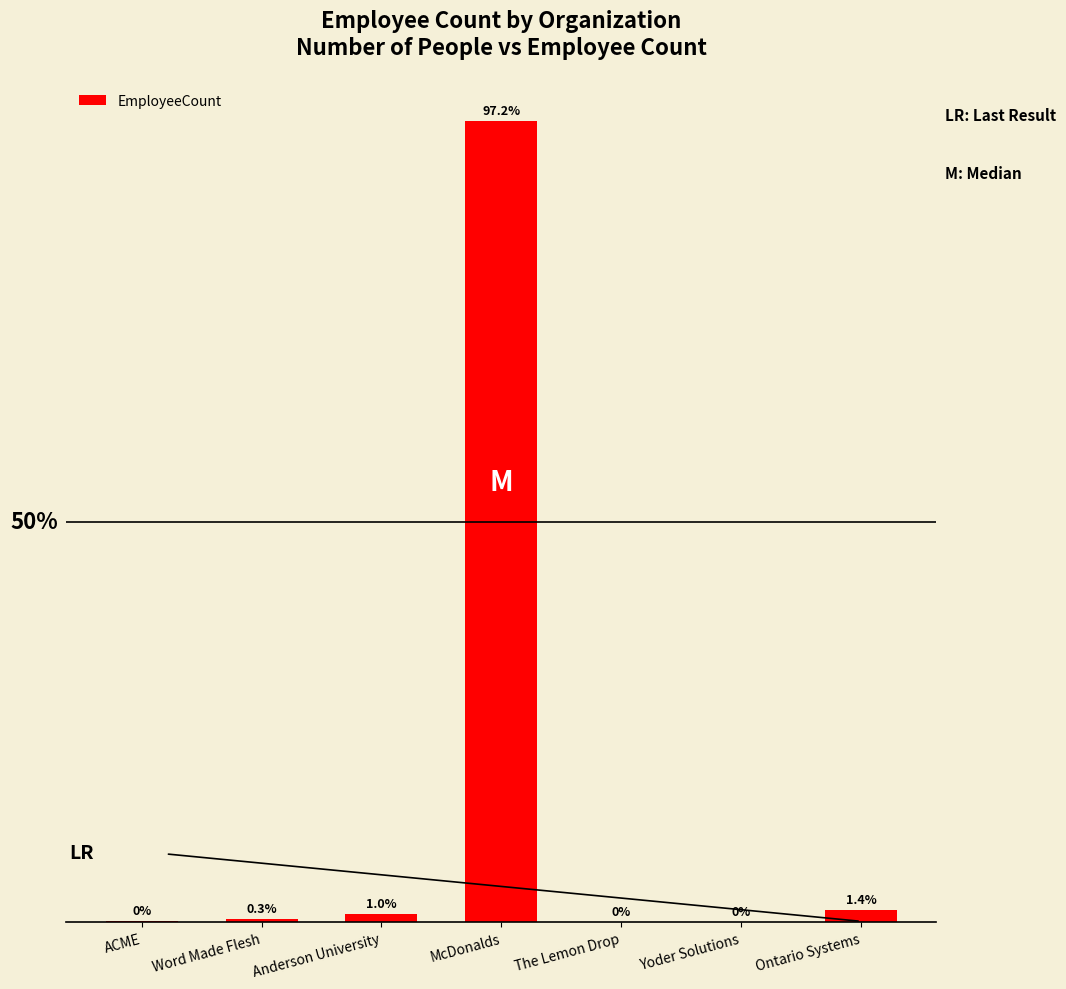

Are the bars horizontal?

No